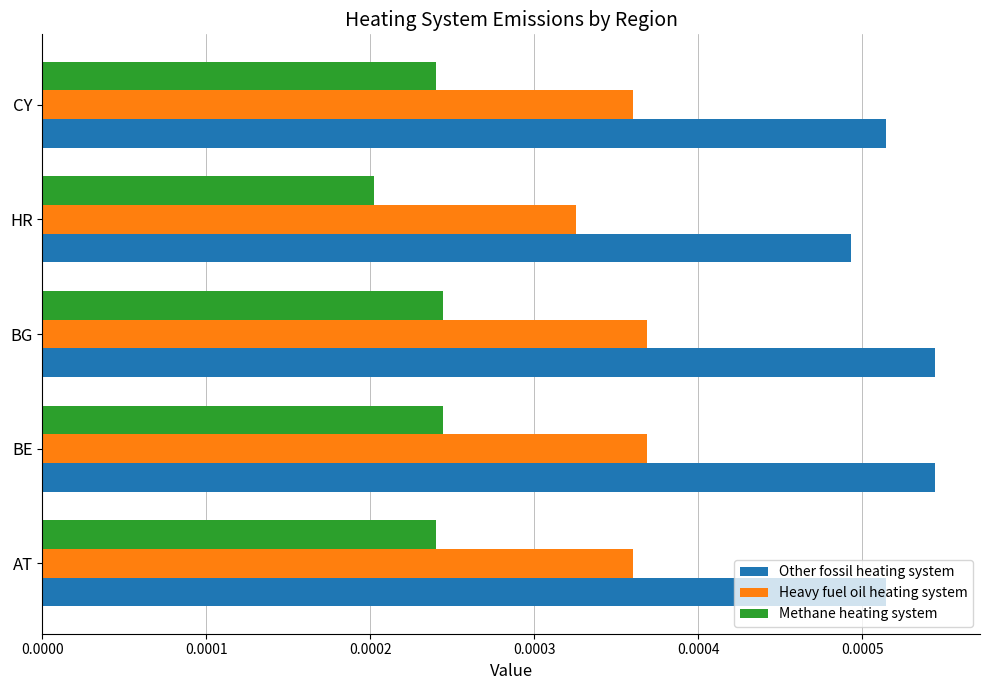

What are all the series names shown in the legend?

Other fossil heating system, Heavy fuel oil heating system, Methane heating system